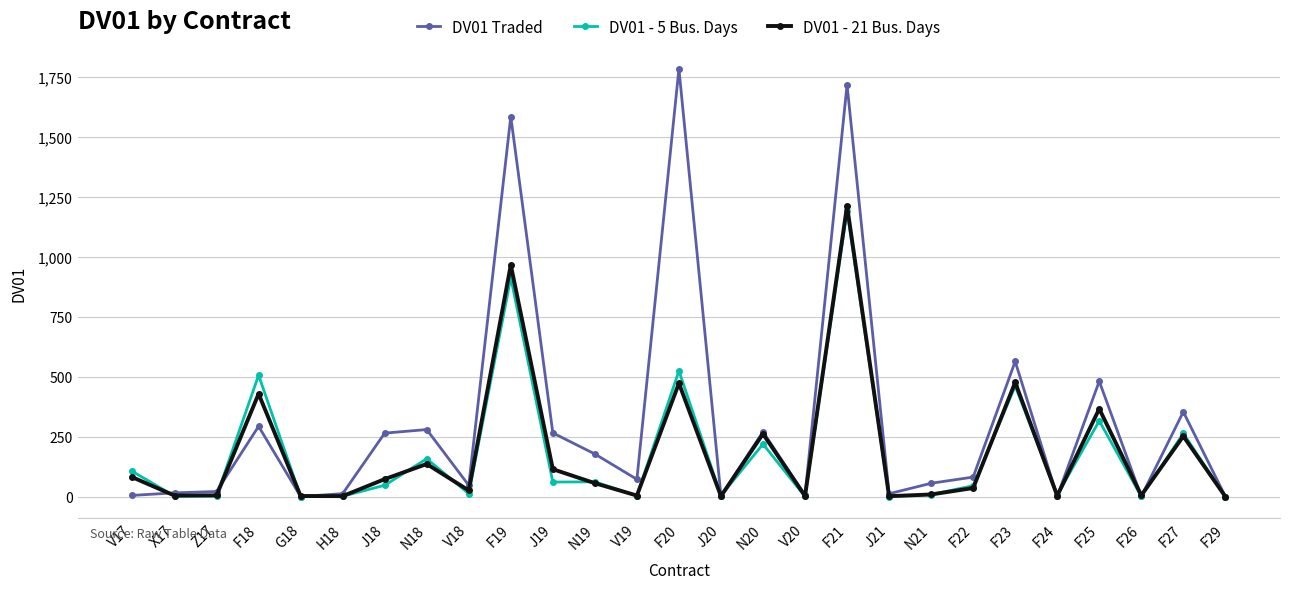

At which category does the chart reach its peak across all series?

F20